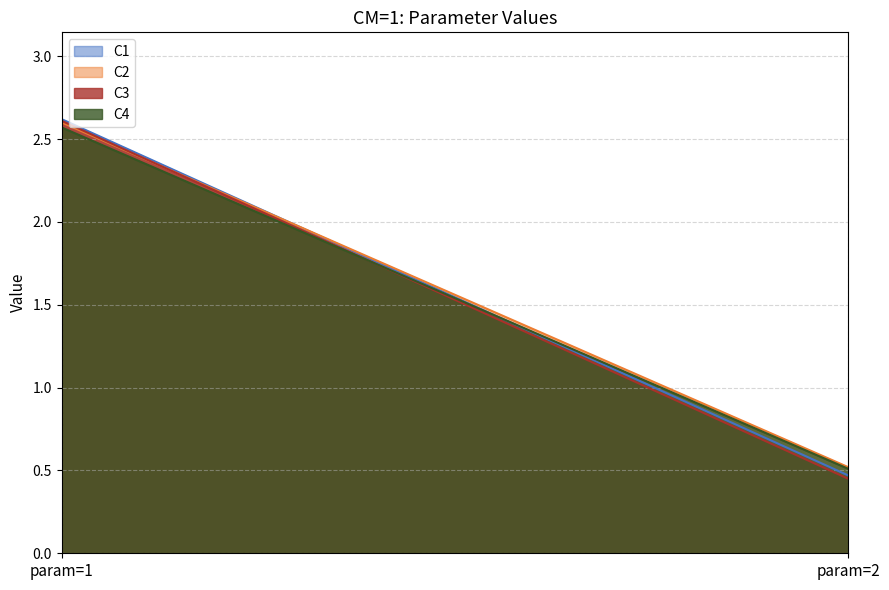

What is the difference between the C4 values at param=1 and param=2?

2.1